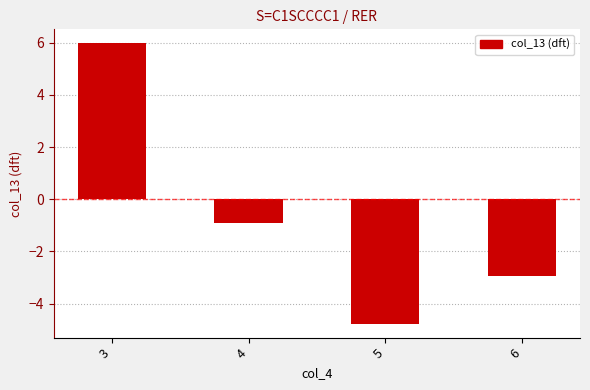

List the labels in order of value, smallest first.

5, 6, 4, 3